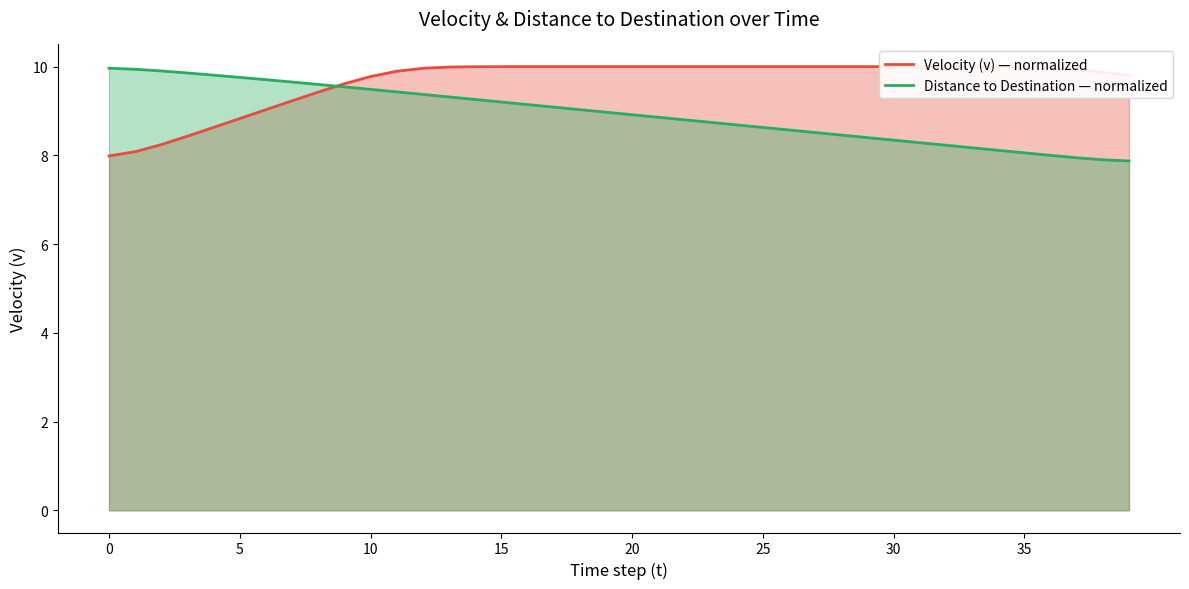

True or false: Distance to Destination — normalized has a value of 9.2 at 15.

True